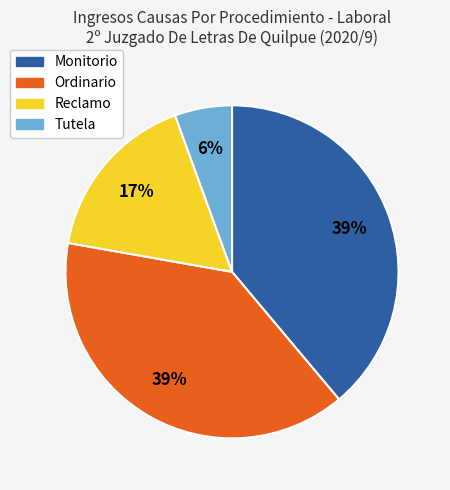

How many slices are in this pie chart?

4